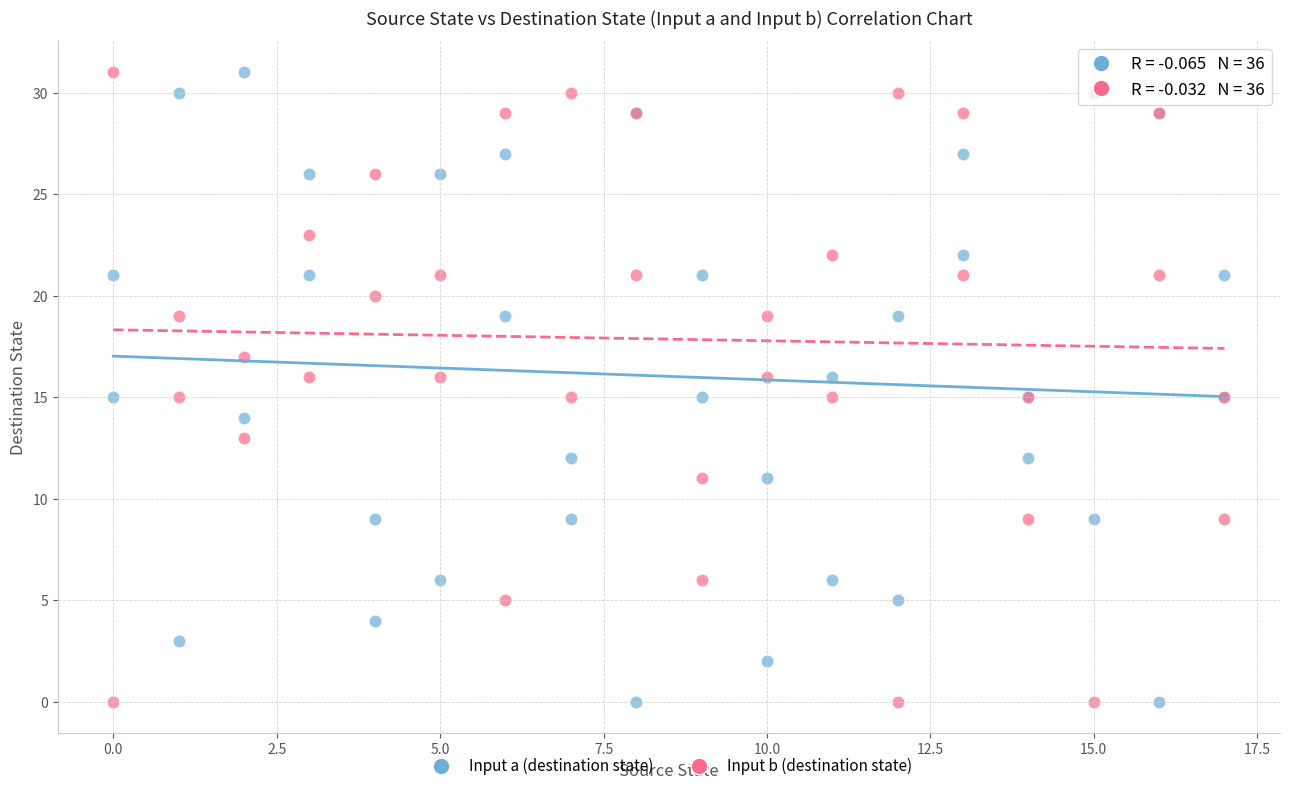

What is the X range (max minus min) for the scatter plot?

17